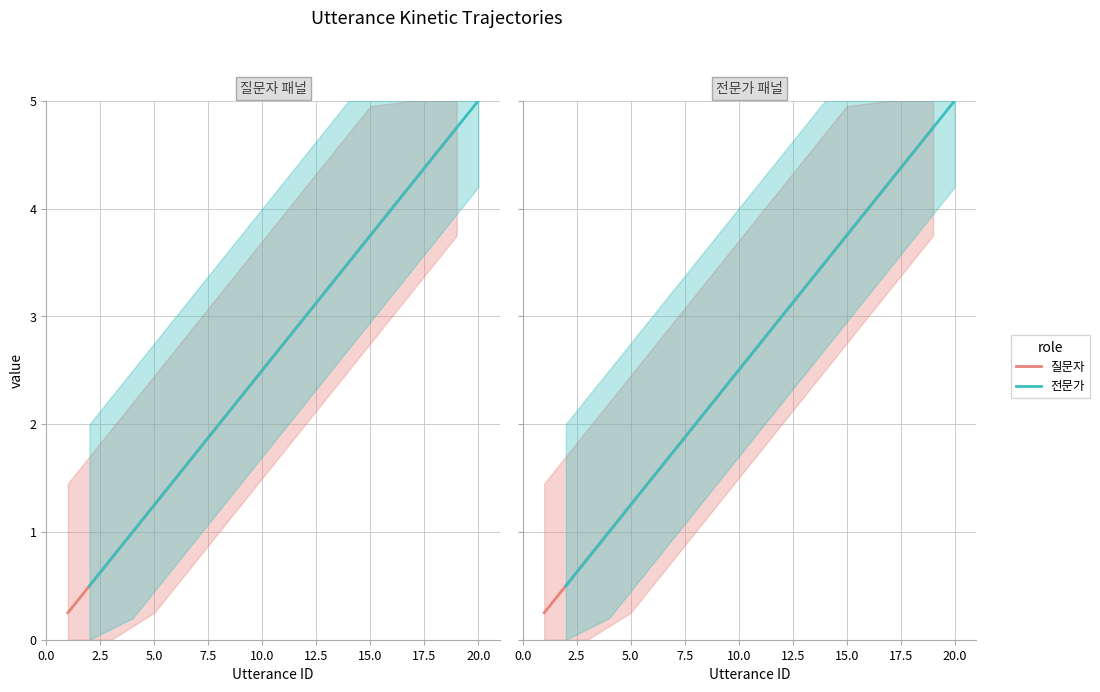

What value does the 질문자 series have at 5.0?

1.2